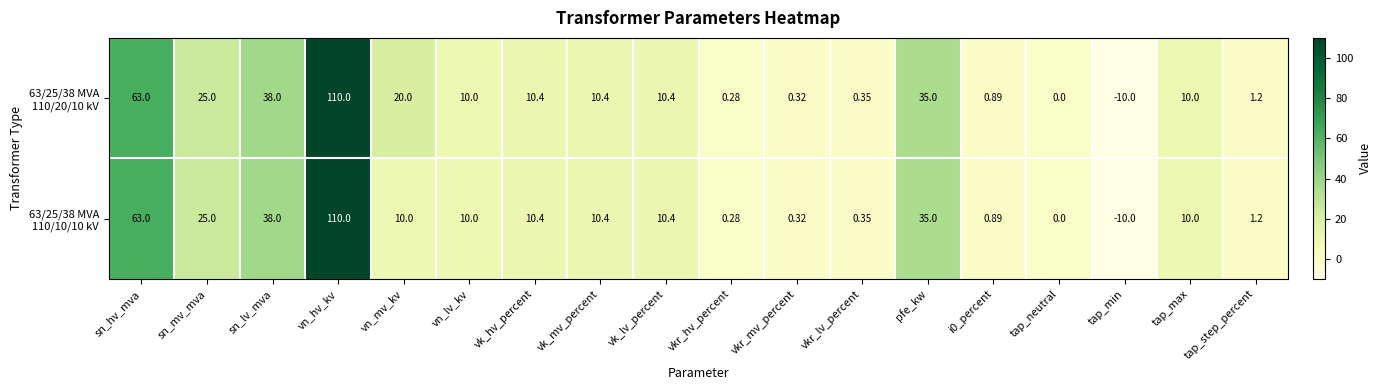

Count the number of categories in the chart.

18